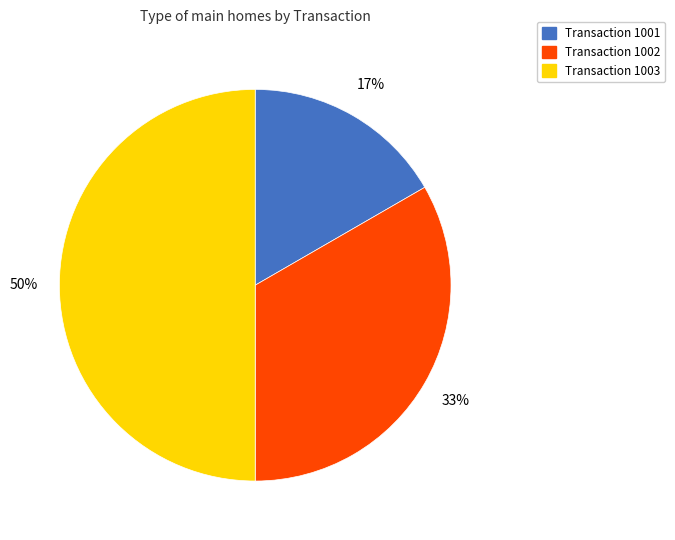

Which category has the biggest portion of the pie?

Transaction 1003